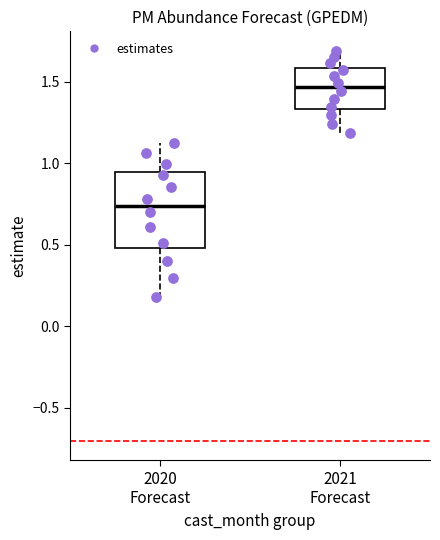

Where is the lower edge of the box for 2020 Forecast on the y-axis? The values are not printed on the chart, so give them approximately, as read against the axis.

0.50